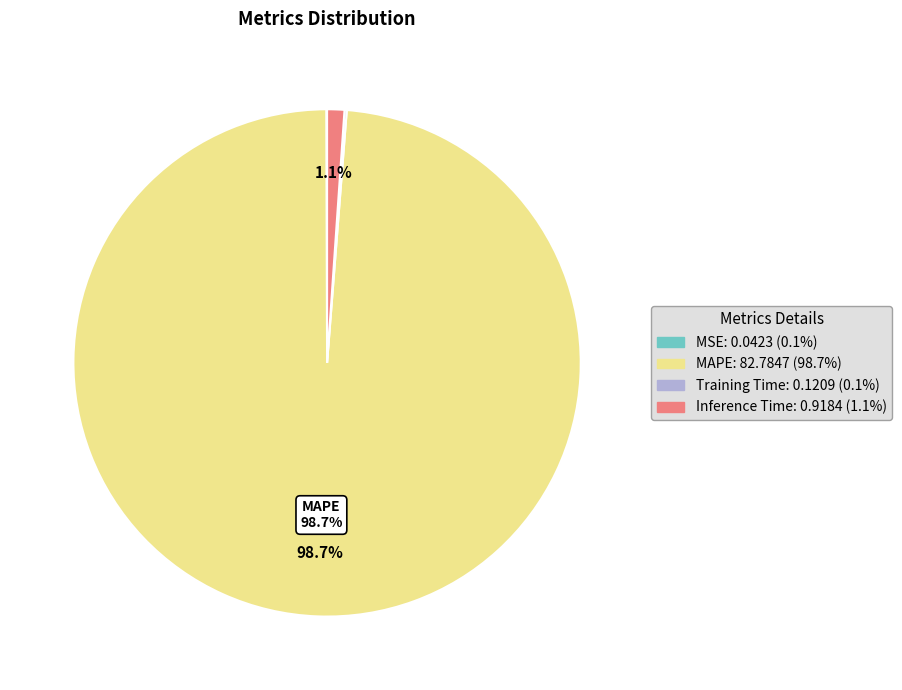

How much of the chart is everything except Inference Time?

98.9%